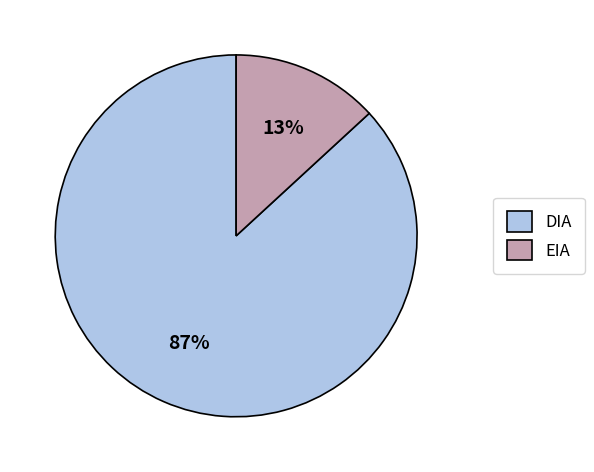

Between DIA and EIA, which is larger?

DIA